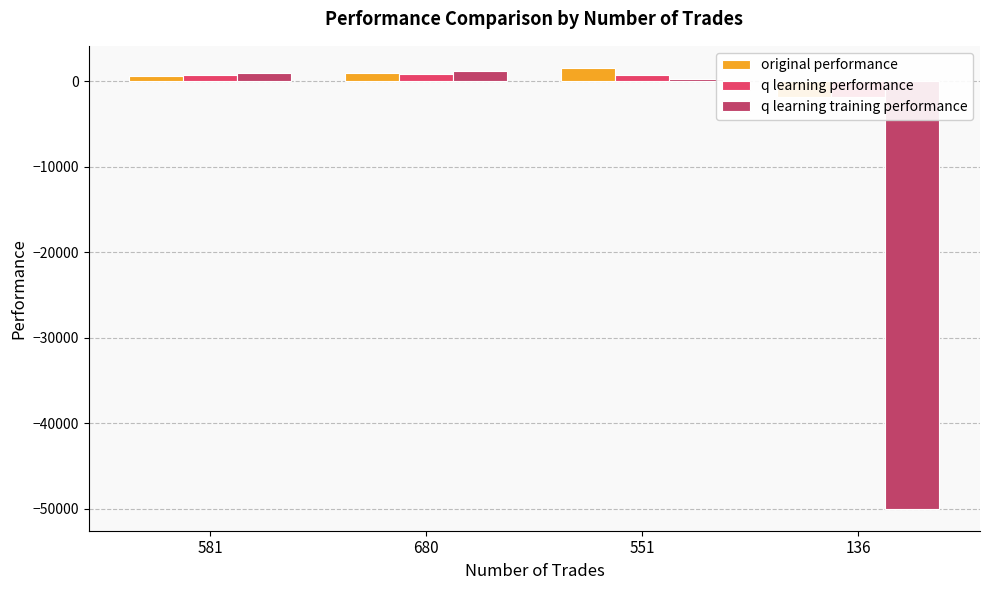

Reading left to right, extract all data points from this chart.

original performance: 581=633.3	680=908.7	551=1548.0	136=-1905.2
q learning performance: 581=724.6	680=795.3	551=726.4	136=-1832.2
q learning training performance: 581=901.2	680=1236.4	551=304.9	136=-50000.0